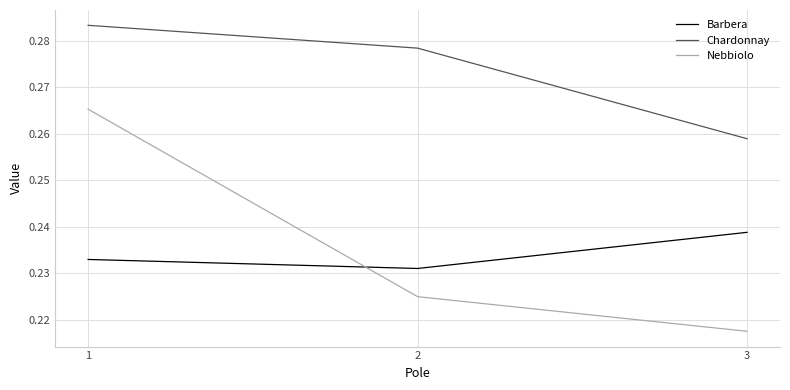

What is the sum of the Barbera values at 1 and 3?

0.5